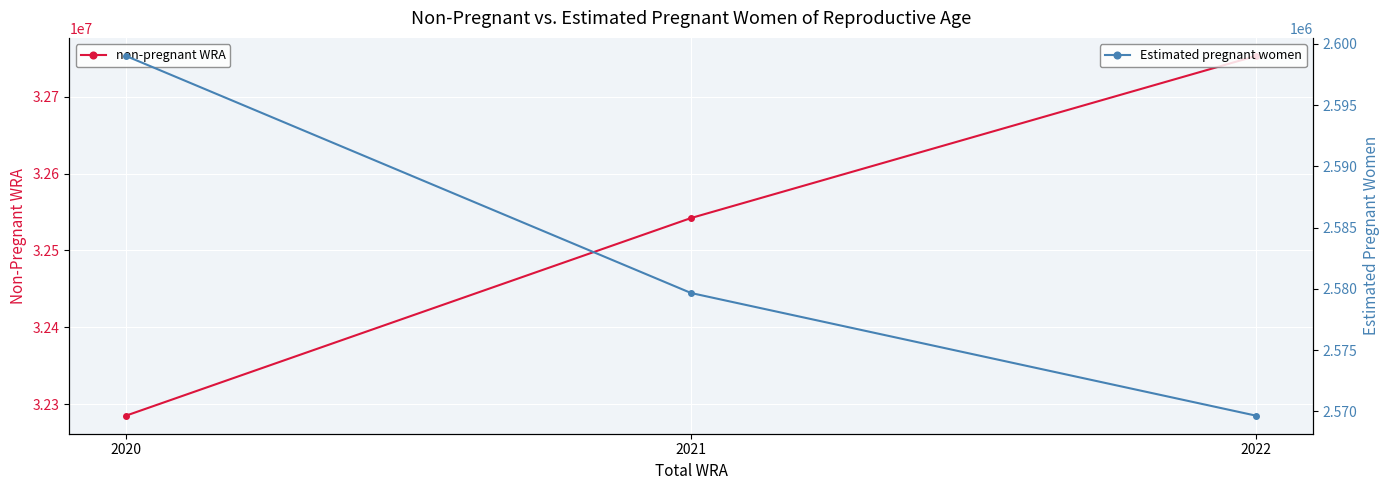

Reading left to right, transcribe all the data shown in this chart.

non-pregnant WRA: 32284948.6	32542265.2	32753286.5
Estimated pregnant women: 2599013.4	2579665.8	2569654.5